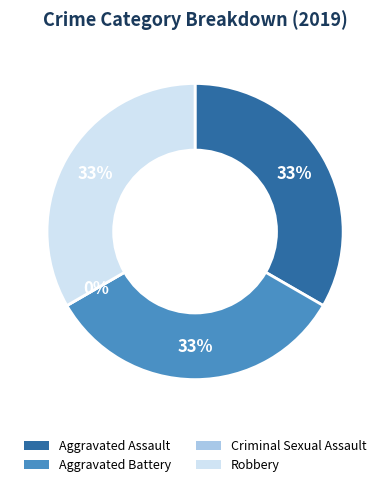

Rank the categories by value from highest to lowest.

Aggravated Assault, Aggravated Battery, Robbery, Criminal Sexual Assault